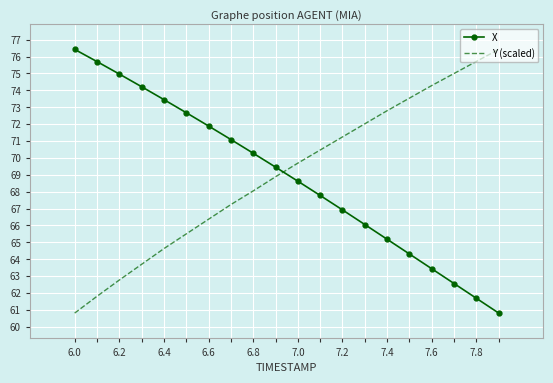

What is the difference between the maximum and second lowest values in the X series?

14.7